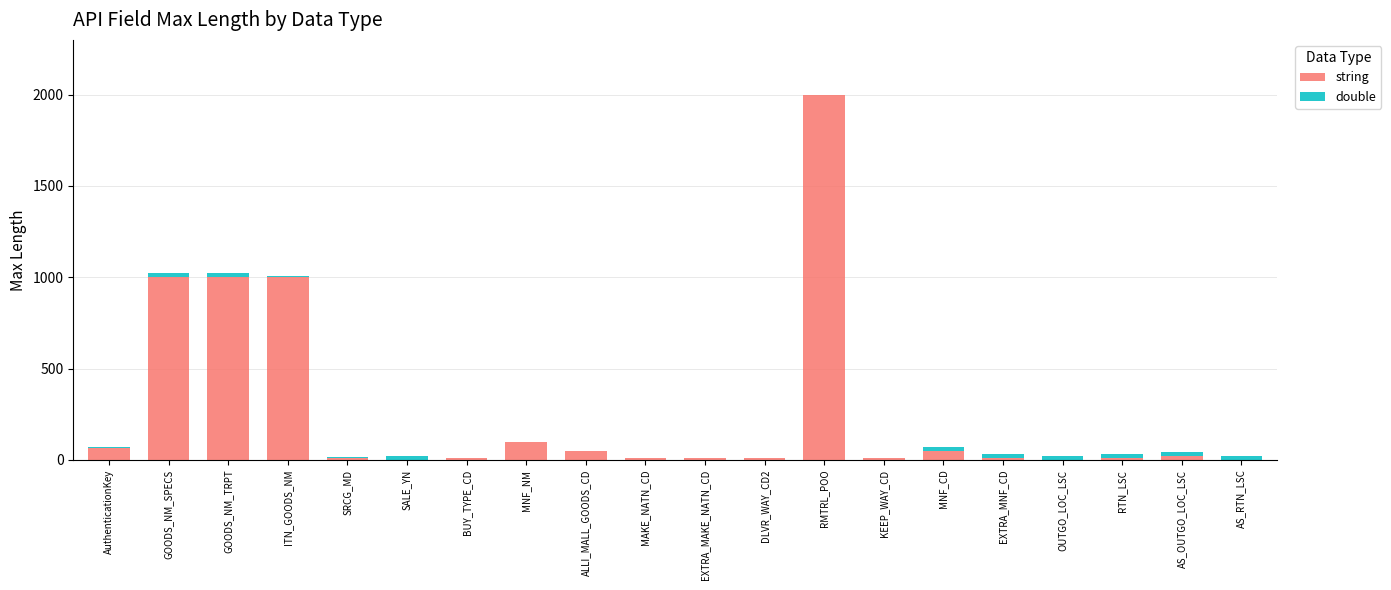

What is the total value across all series at ITN_GOODS_NM?

1006